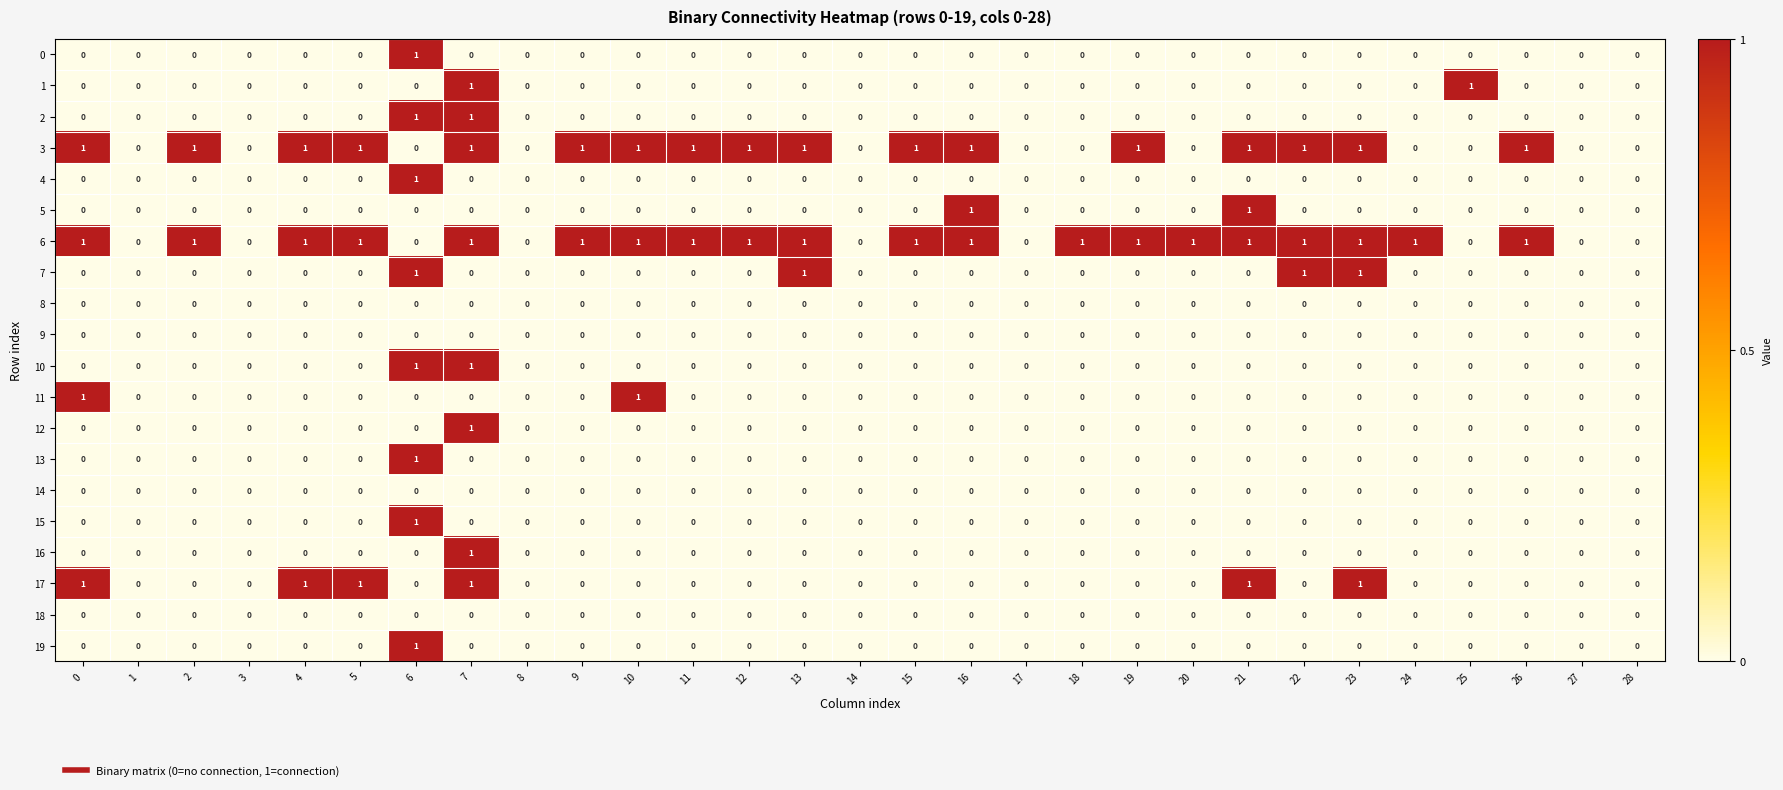

The 13 series shows 0 at 11. True or false?

True